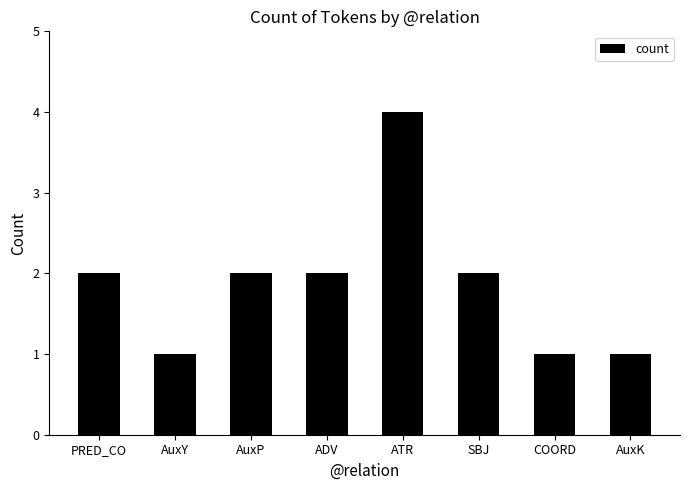

The value at SBJ is 3. True or false?

False